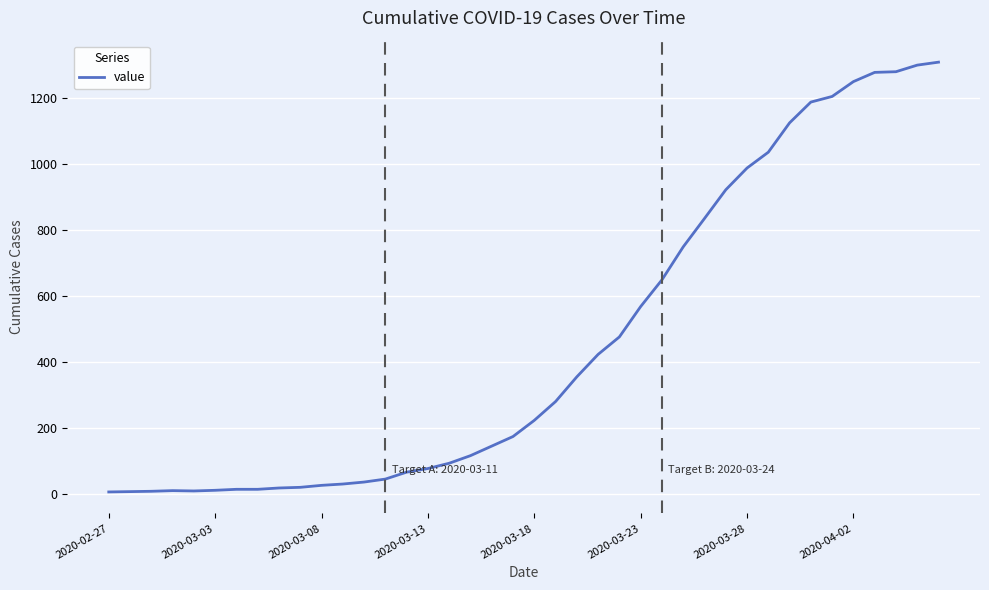

What is the maximum value shown in the chart?

1310